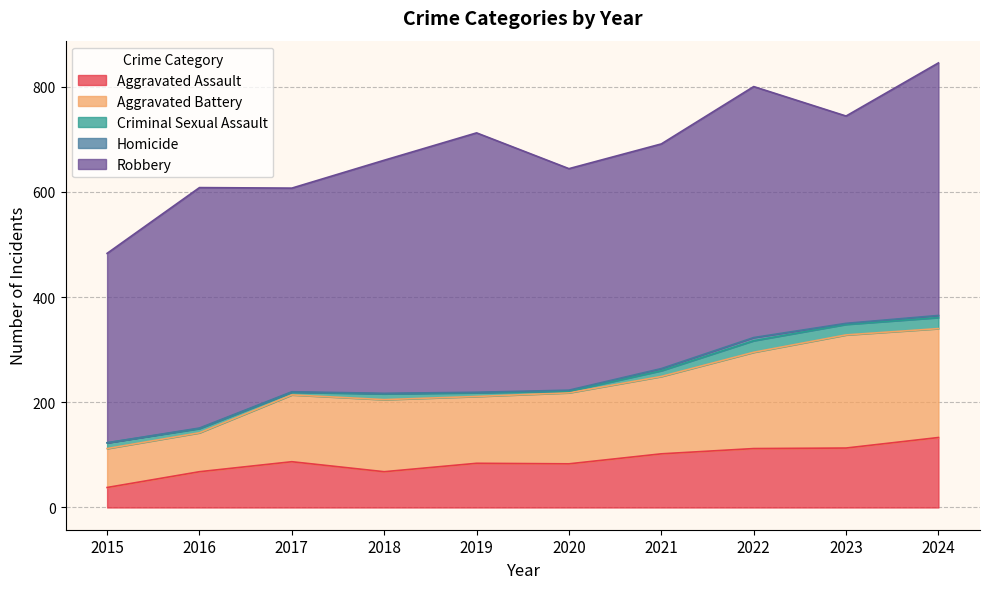

What is the sum of the Criminal Sexual Assault values at 2023 and 2019?

27